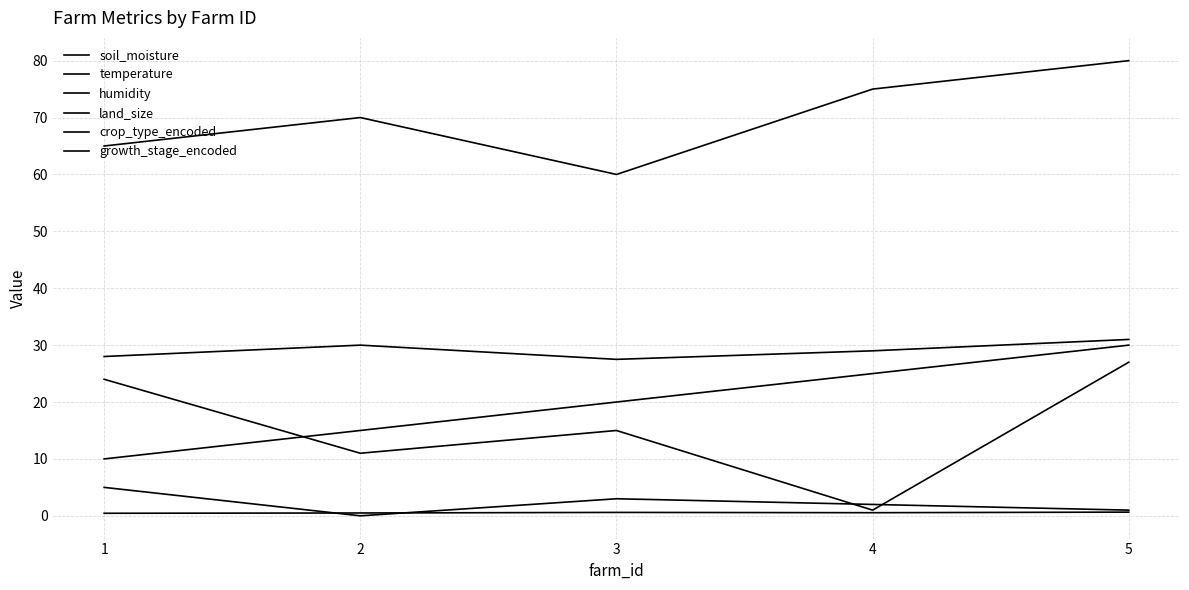

Does the chart have visible grid lines?

Yes